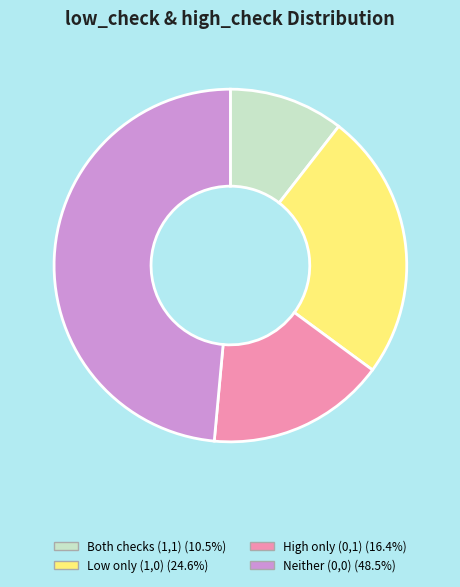

Count the number of slices in the pie.

4